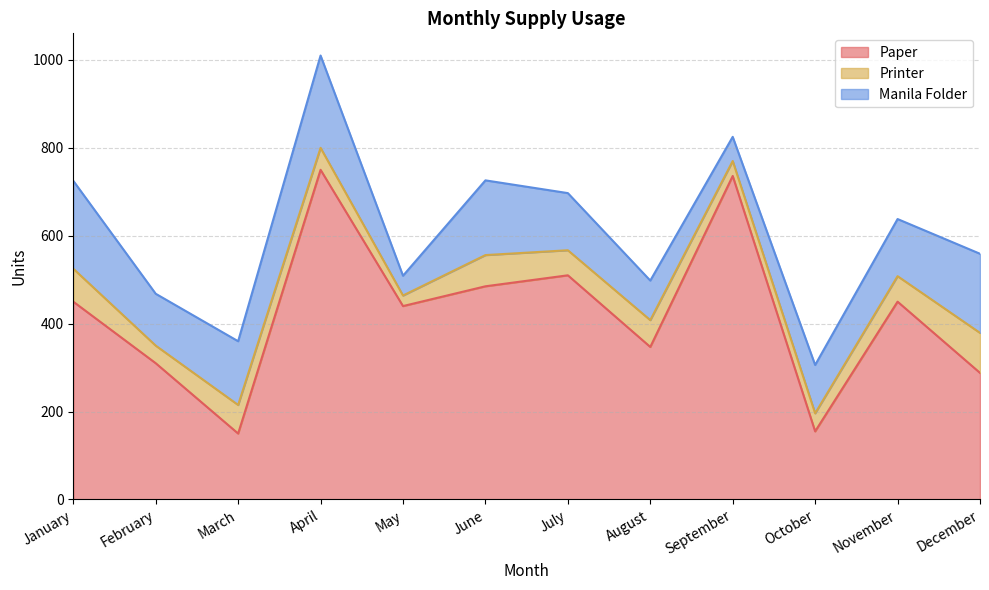

Reading left to right, extract all data points from this chart.

Paper: January=450	February=310	March=150	April=750	May=440	June=485	July=510	August=347	September=736	October=155	November=450	December=288
Printer: January=75	February=40	March=65	April=50	May=24	June=71	July=57	August=61	September=34	October=41	November=58	December=91
Manila Folder: January=200	February=118	March=145	April=210	May=45	June=170	July=130	August=90	September=55	October=110	November=130	December=180